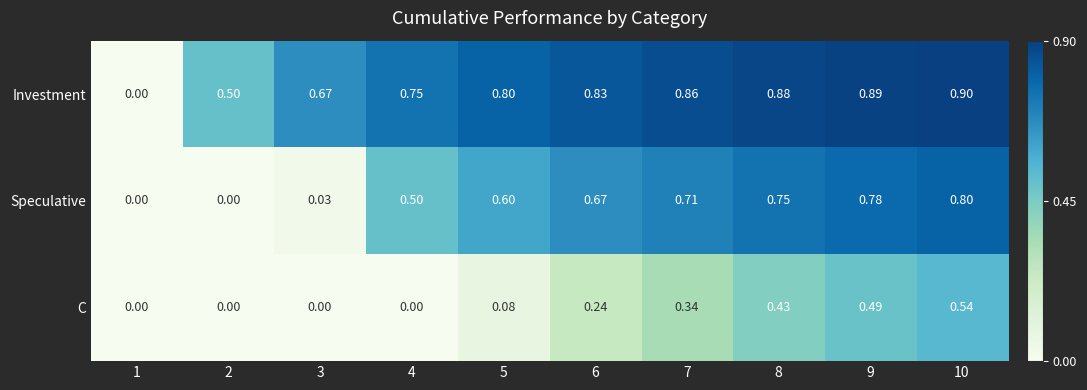

Which series has the widest spread of values?

Investment